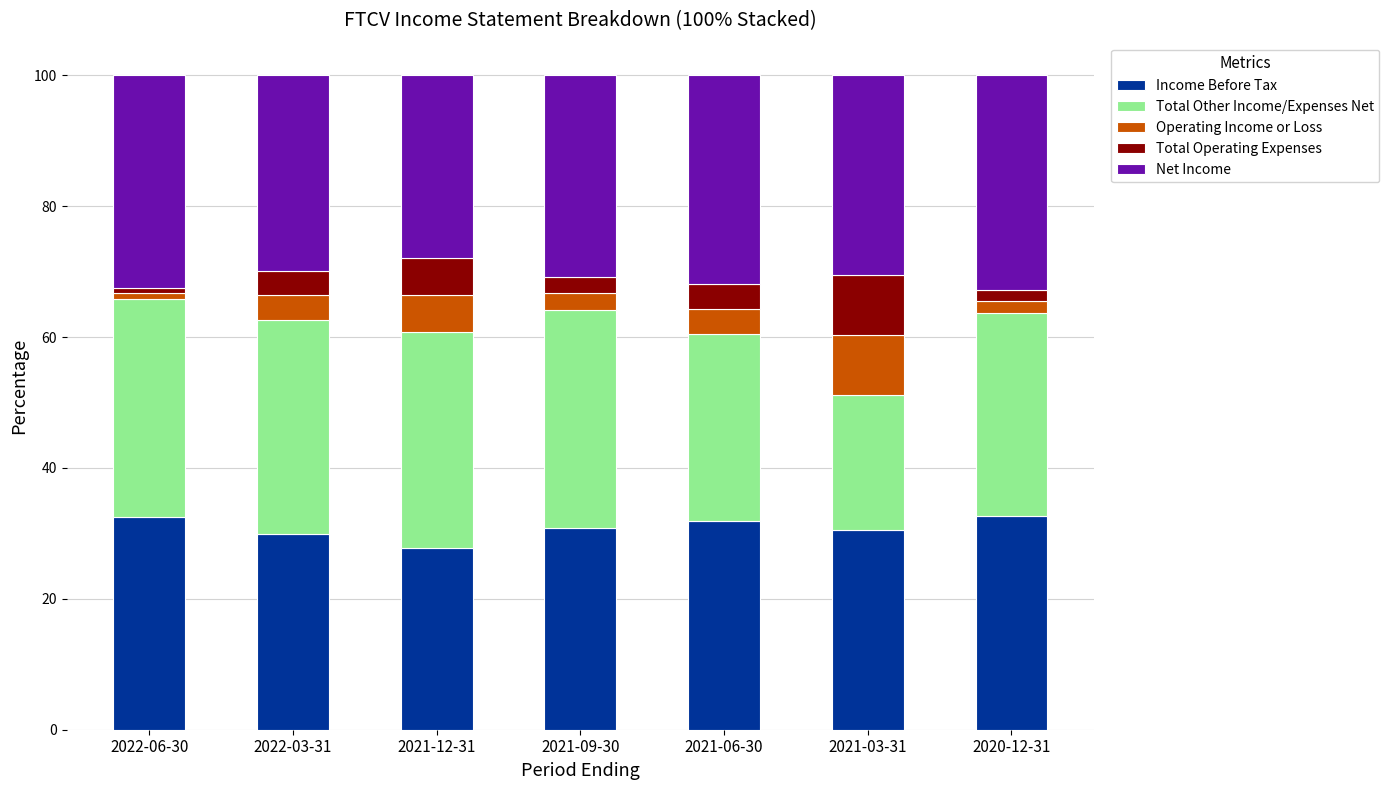

What is the difference between the maximum and second lowest values in the Income Before Tax series?

2.9